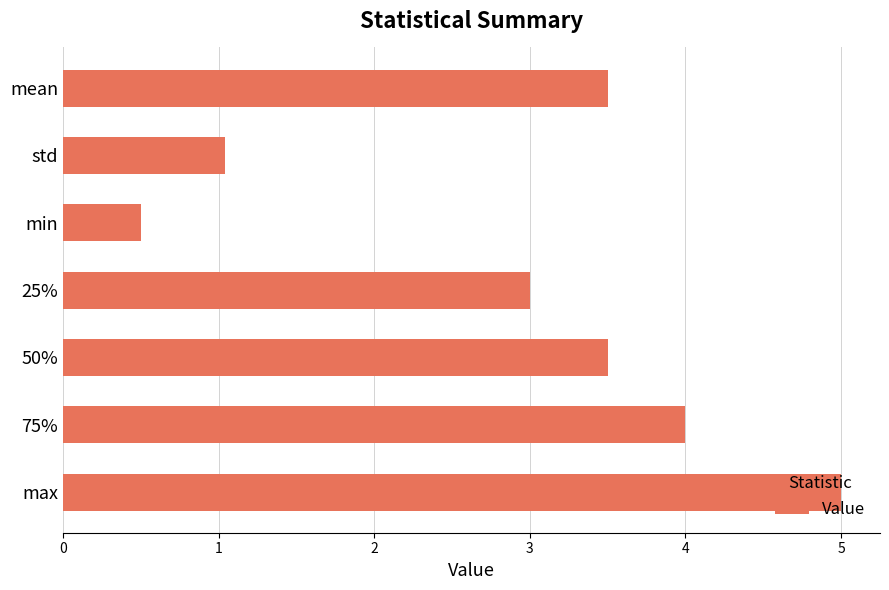

Which label corresponds to the largest value in the chart?

max